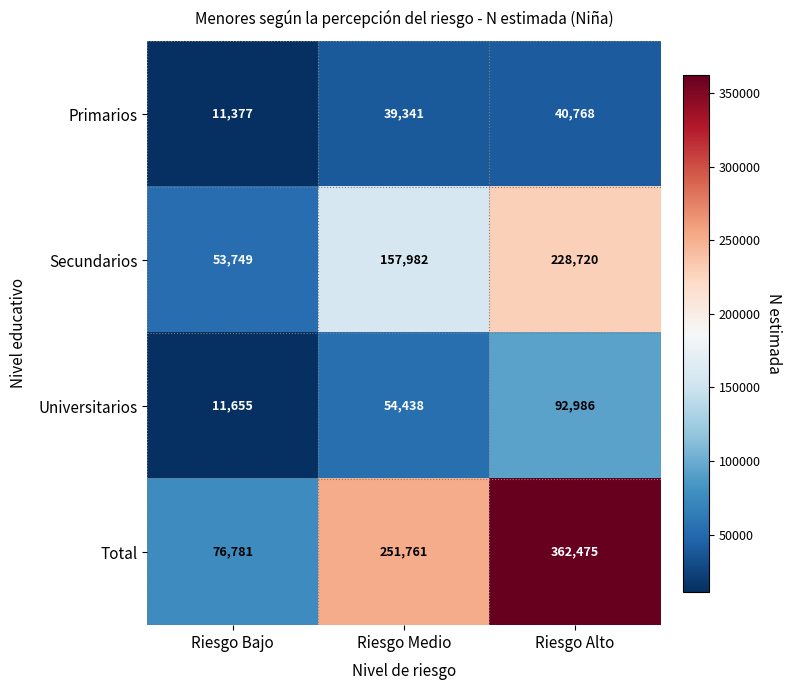

What is the highest value of the Total series?

362475